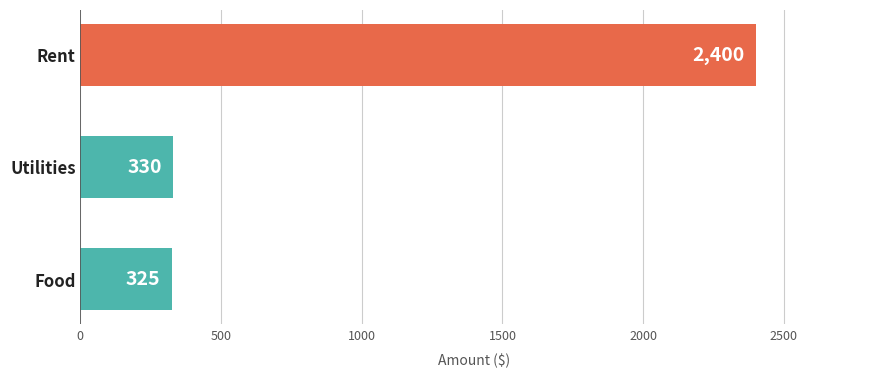

What is the approximate value at Rent?

2400